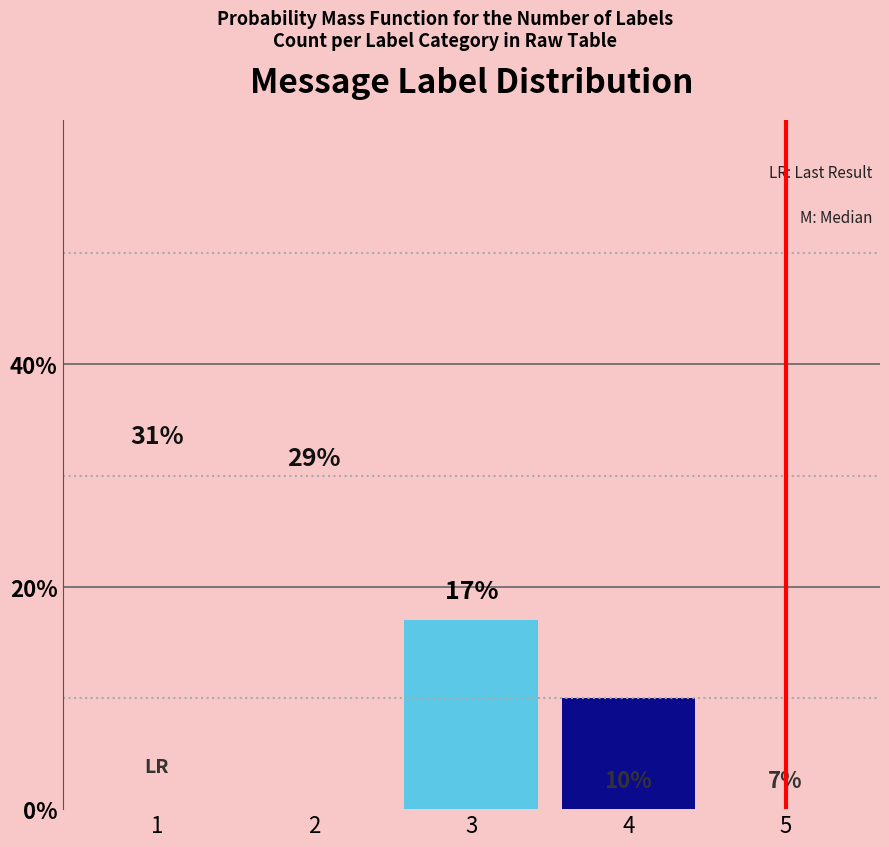

List the labels in order of value, smallest first.

5, 4, 3, 2, 1